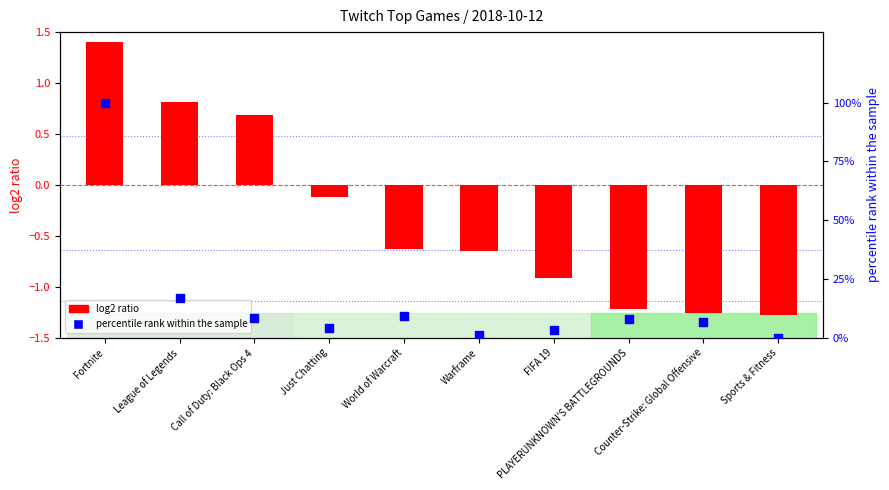

Which series has the largest Y range (max minus min)?

percentile rank within the sample